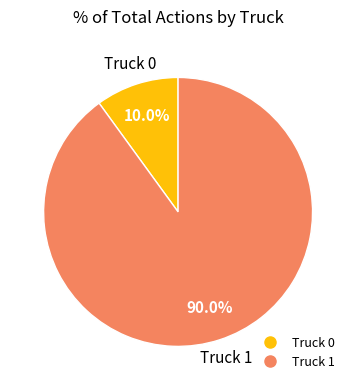

How many segments does this pie chart have?

2